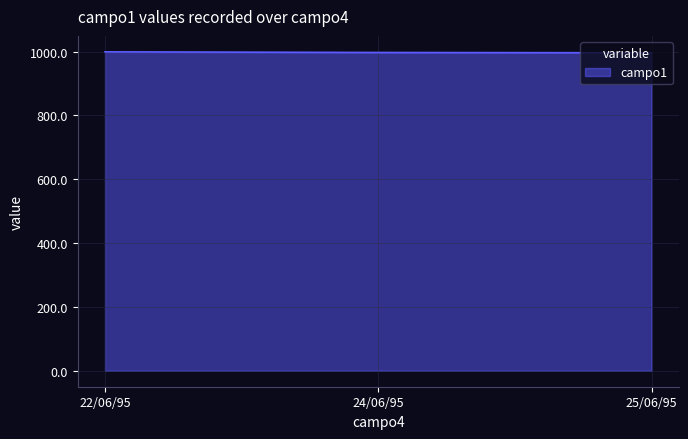

What is the minimum value shown in the chart?

996